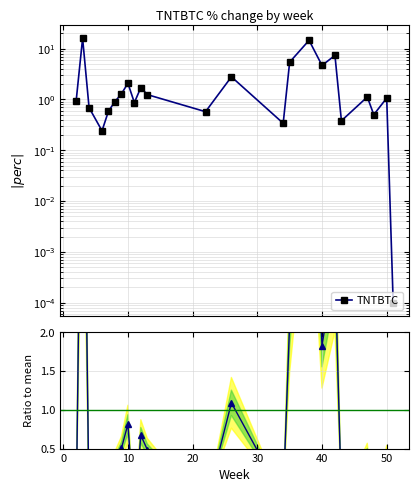

What is the maximum value shown in the chart?

16.0